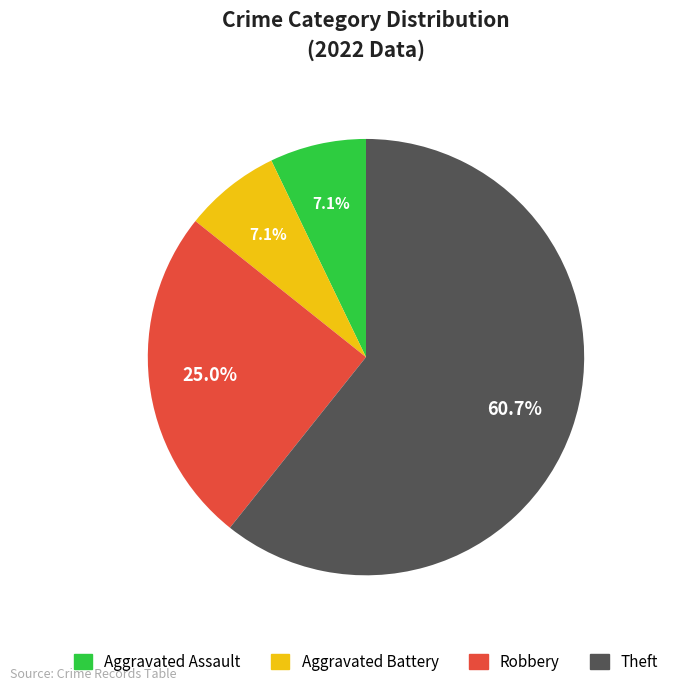

Is the sum of Aggravated Battery and Robbery greater than half?

No